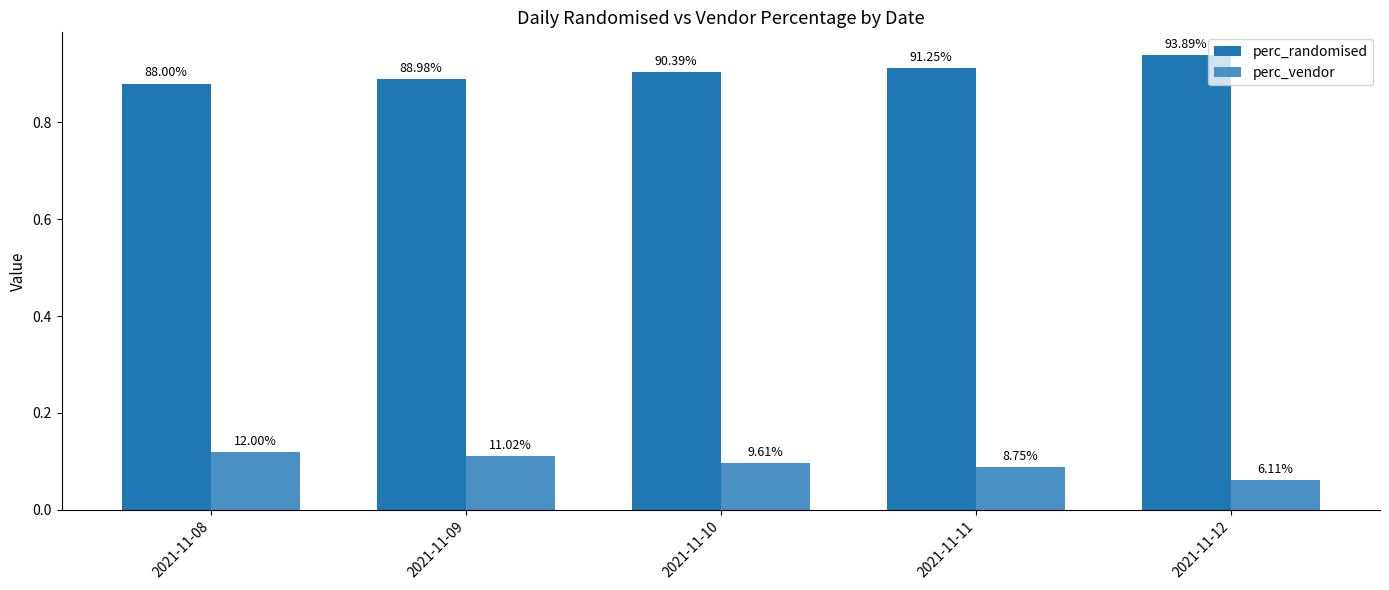

At how many categories does at least one series exceed 0?

5